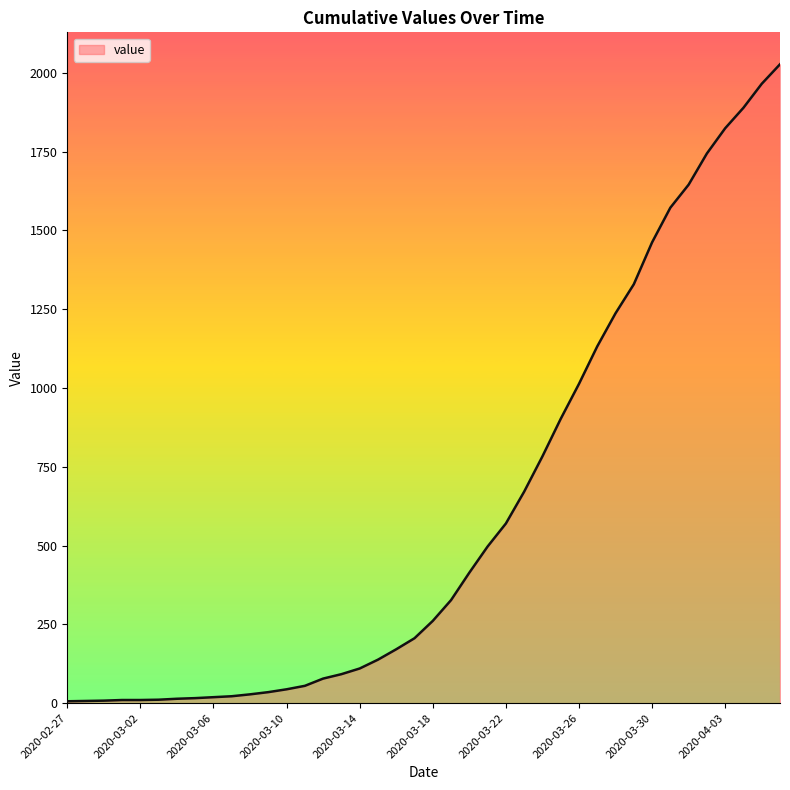

What is the difference between the maximum and minimum values?

2021